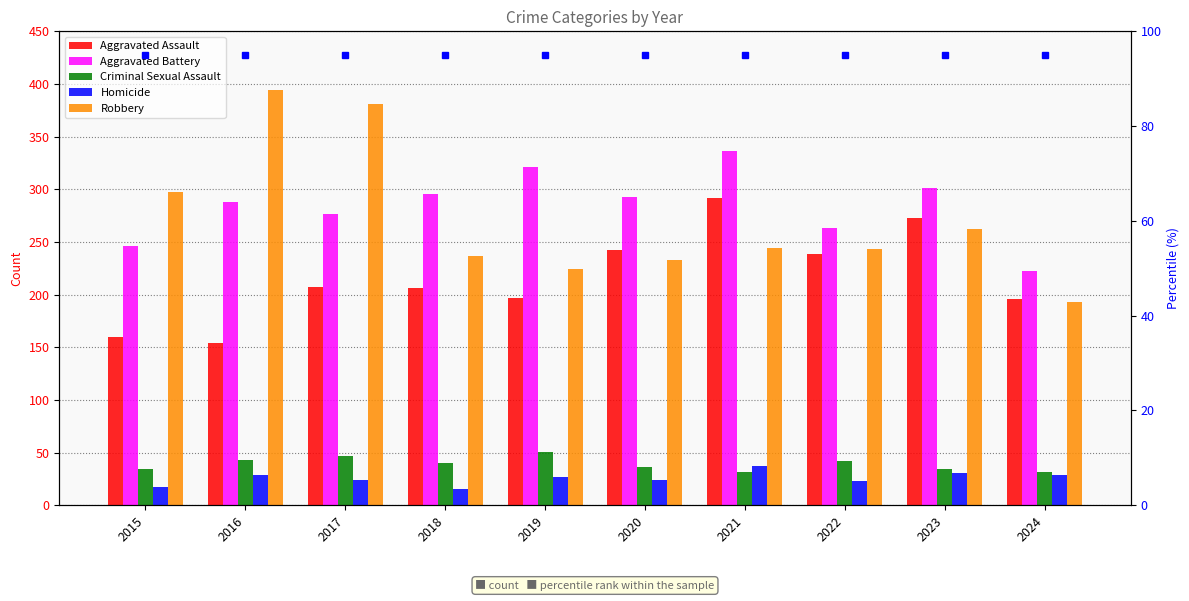

What is the highest value of the Aggravated Assault series?

292